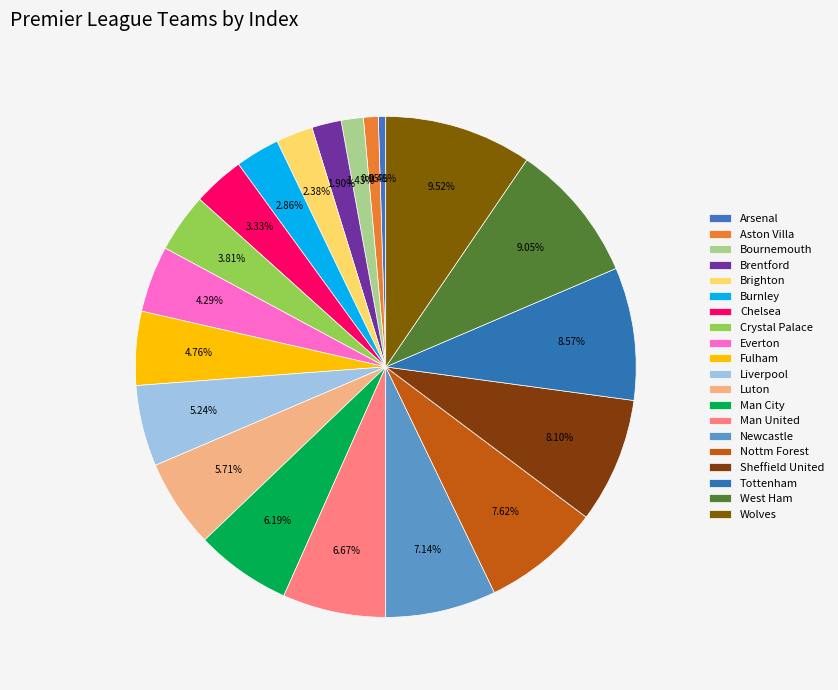

To the nearest percent, what is the combined percentage of Tottenham and Man City?

15%